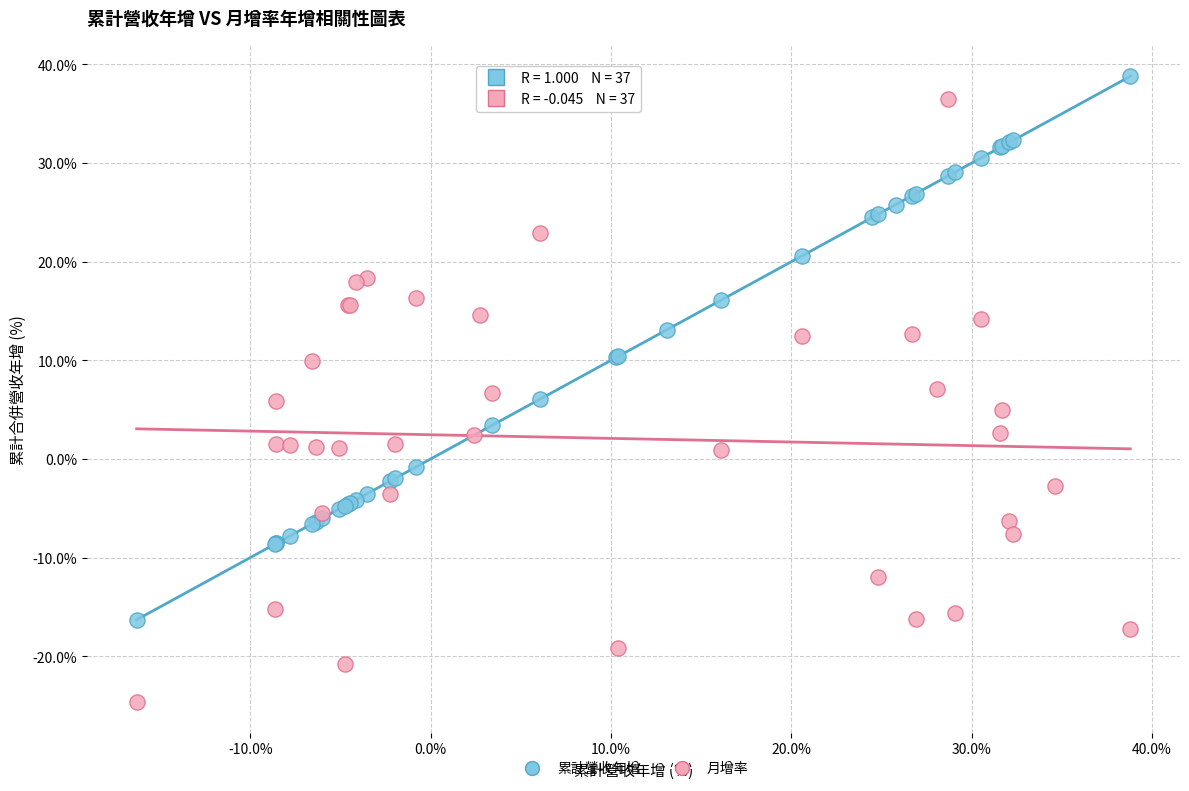

Which series reaches the minimum Y coordinate?

月增率